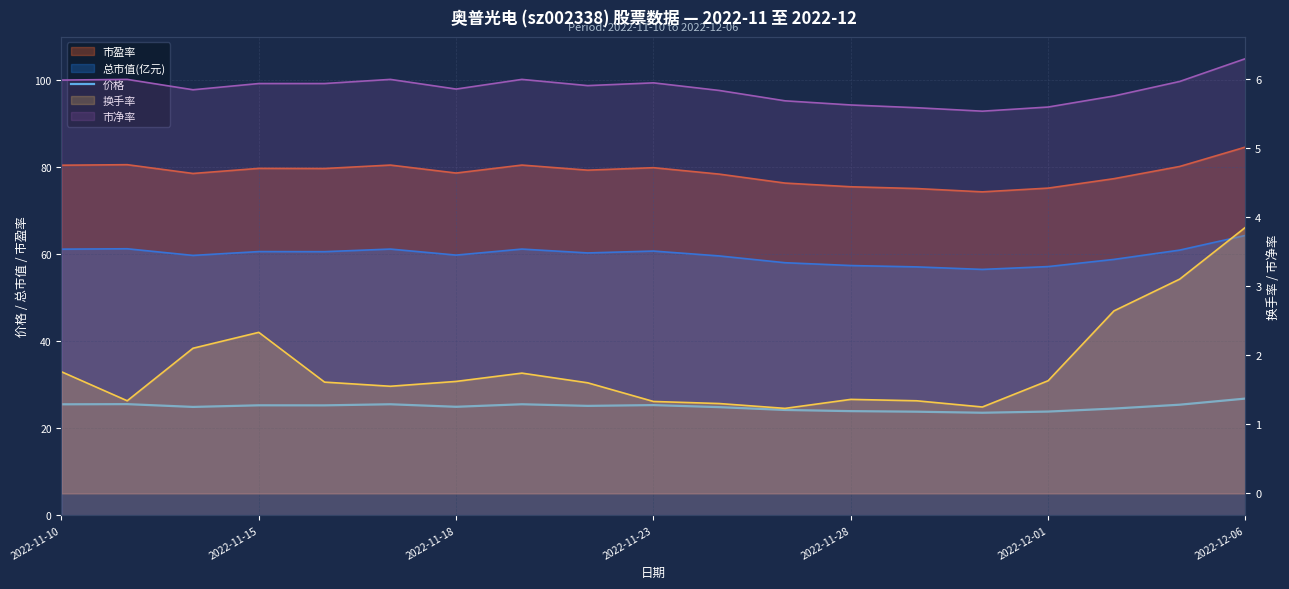

The value at 11 is 41.7. True or false?

False